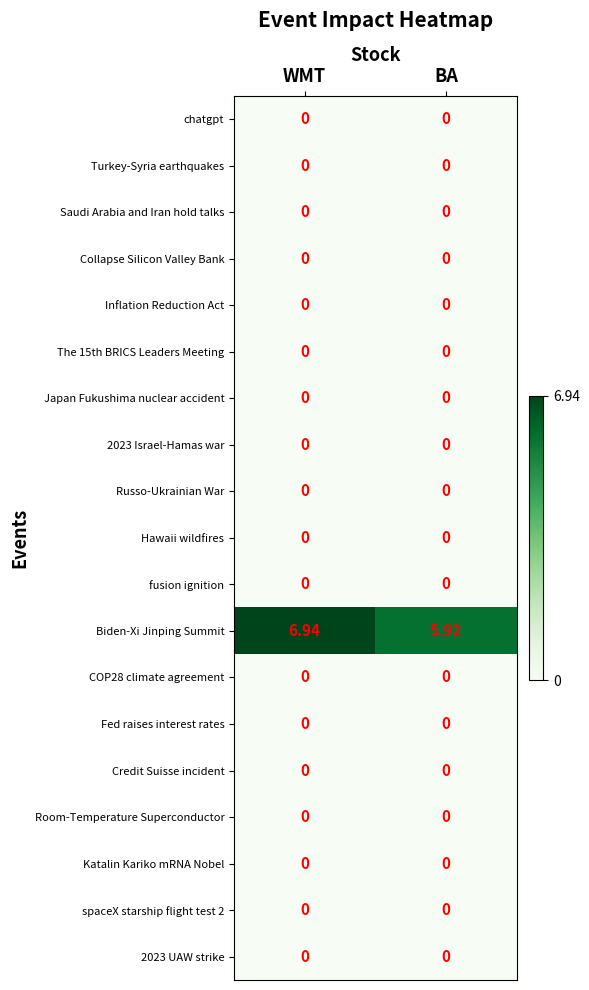

Which series has the largest total across all categories?

Biden-Xi Jinping Summit